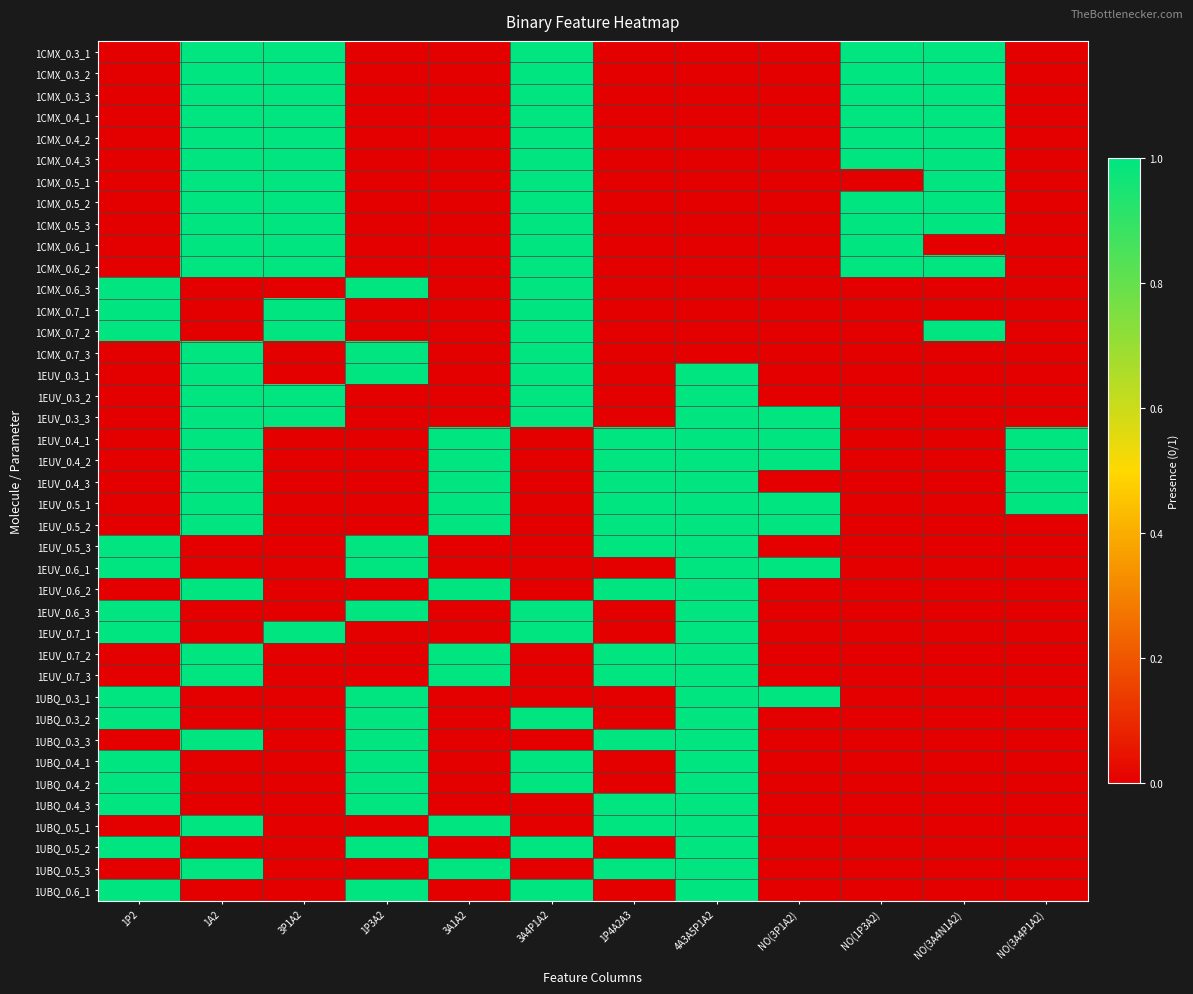

At how many categories does at least one series exceed 0?

12